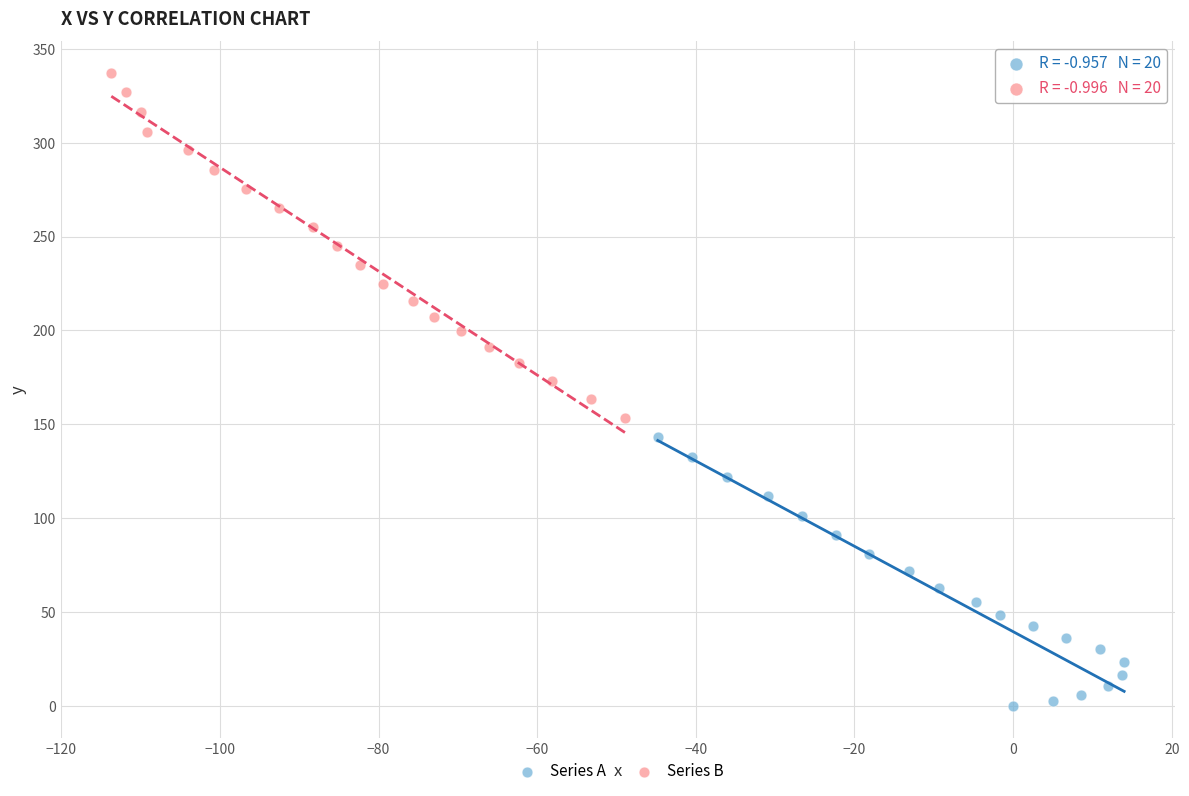

What are all the series names shown in the legend?

Series A, Series B